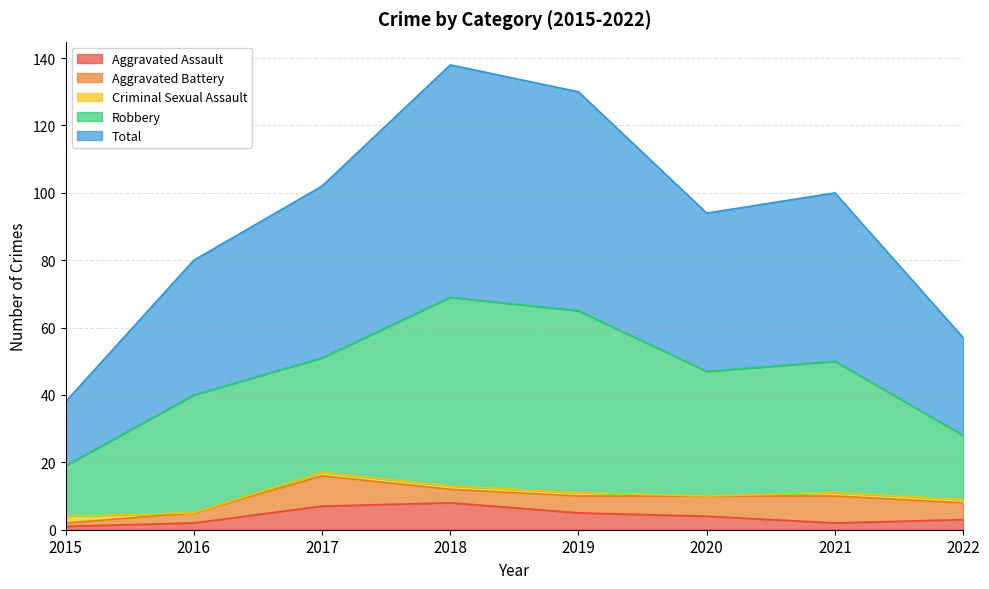

The value of Aggravated Assault at 2017 is 11. True or false?

False